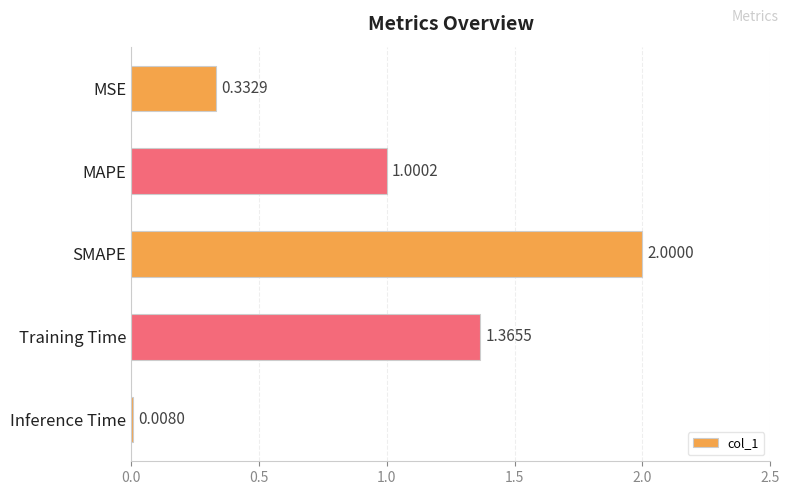

What is the label of the 5th bar from the bottom?

MSE